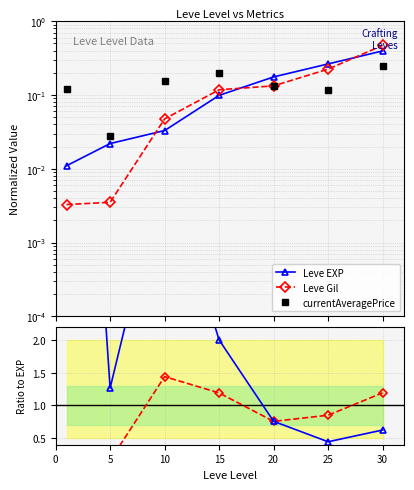

What are all the series names shown in the legend?

Leve EXP, Leve Gil, currentAveragePrice